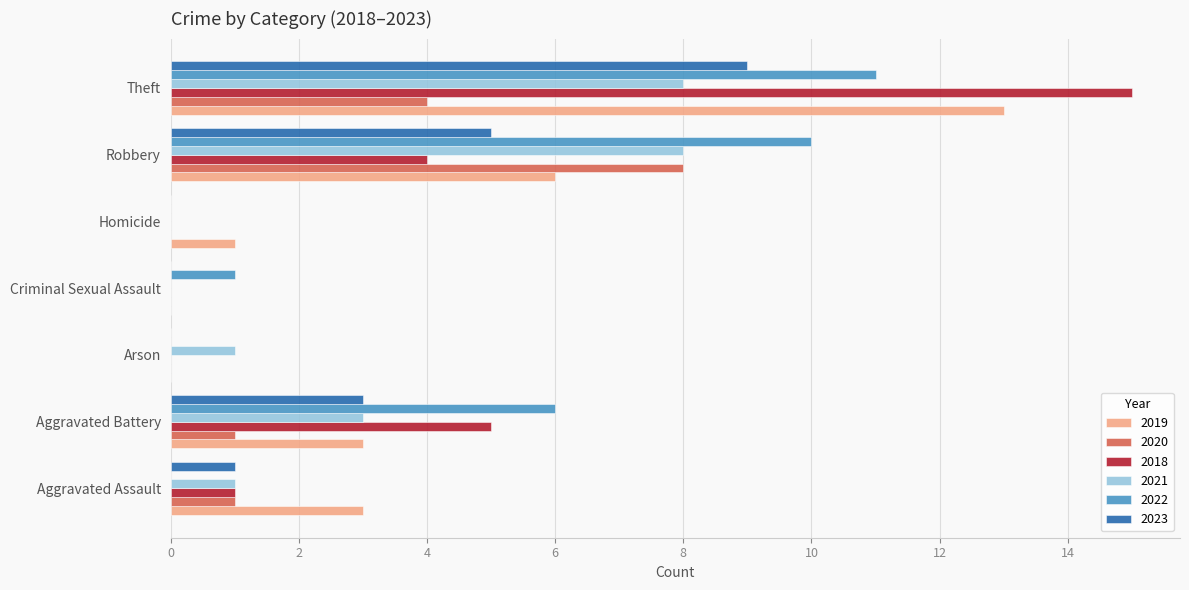

True or false: 2019 has a value of 6 at Robbery.

True